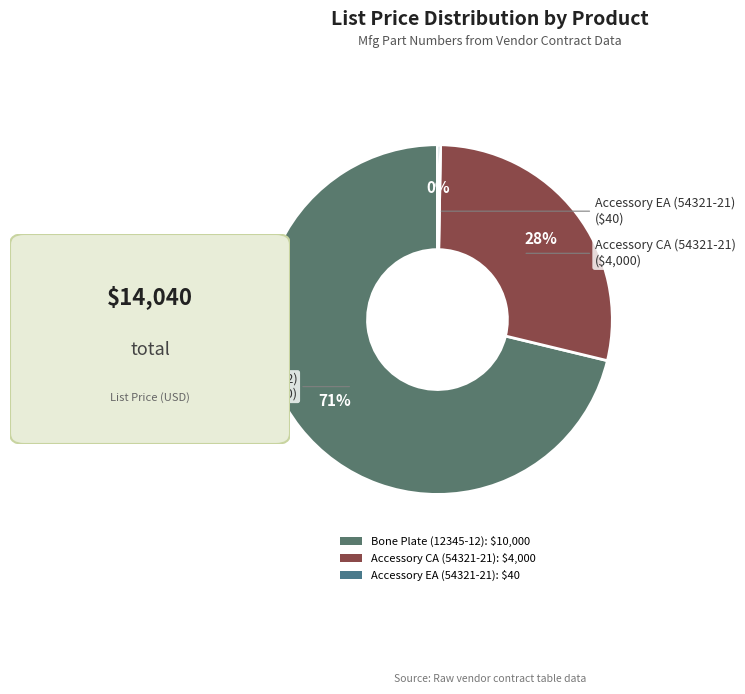

Combined, do Accessory EA (54321-21) and Bone Plate (12345-12) account for over 50%?

Yes